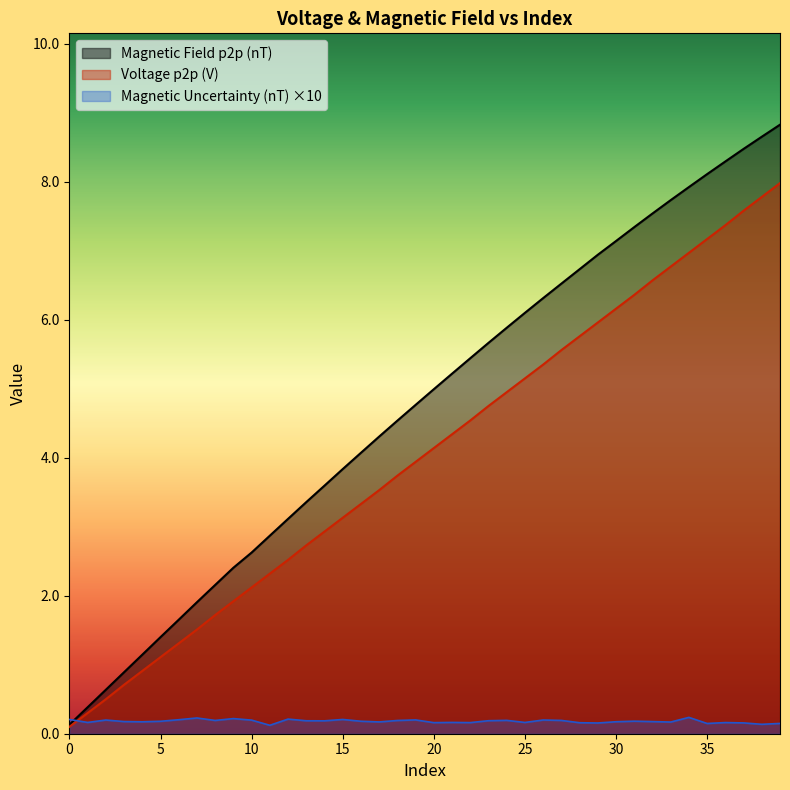

At which category is the sum across all series the highest?

39